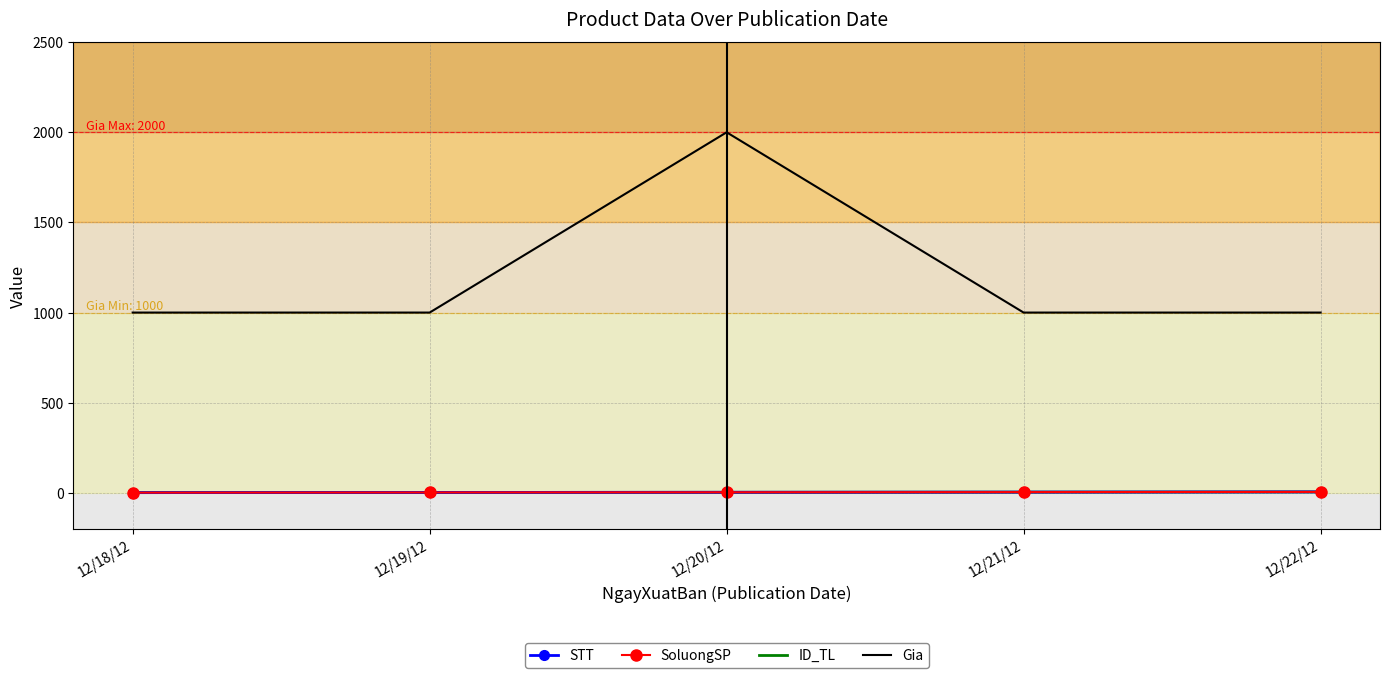

Is the value of SoluongSP at 12/22/12 greater than the value of STT at 12/19/12?

Yes